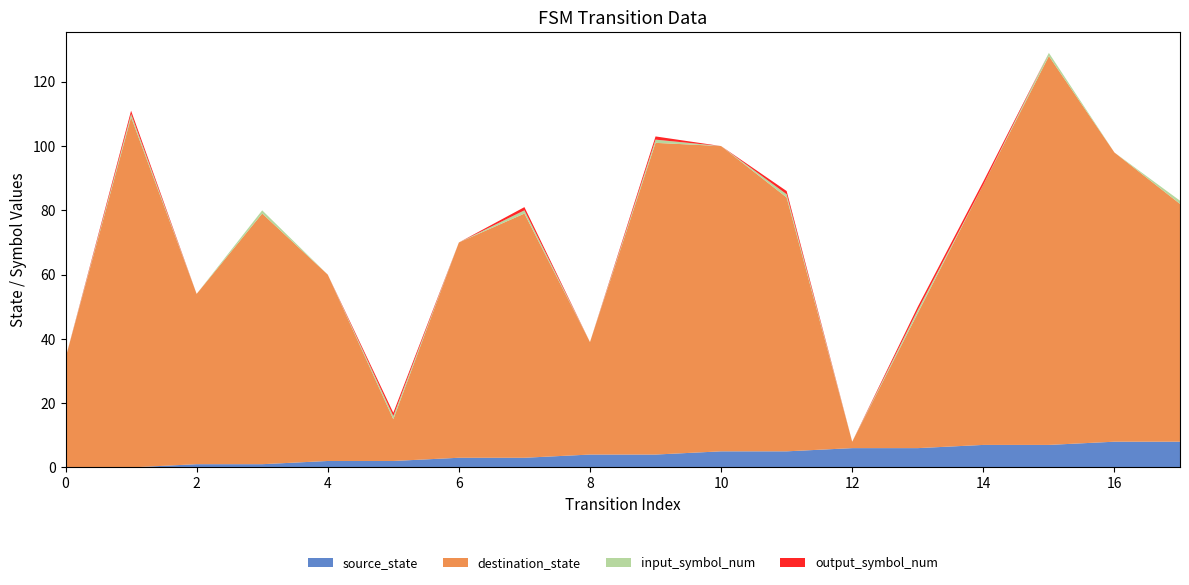

Reading right to left, list all the values displayed in this chart.

source_state: 8	8	7	7	6	6	5	5	4	4	3	3	2	2	1	1	0	0
destination_state: 74	90	121	81	42	2	79	95	97	35	76	67	13	58	78	53	109	34
input_symbol_num: 1	0	1	0	1	0	1	0	1	0	1	0	1	0	1	0	1	0
output_symbol_num: 0	0	0	1	1	0	1	0	1	0	1	0	1	0	0	0	1	0